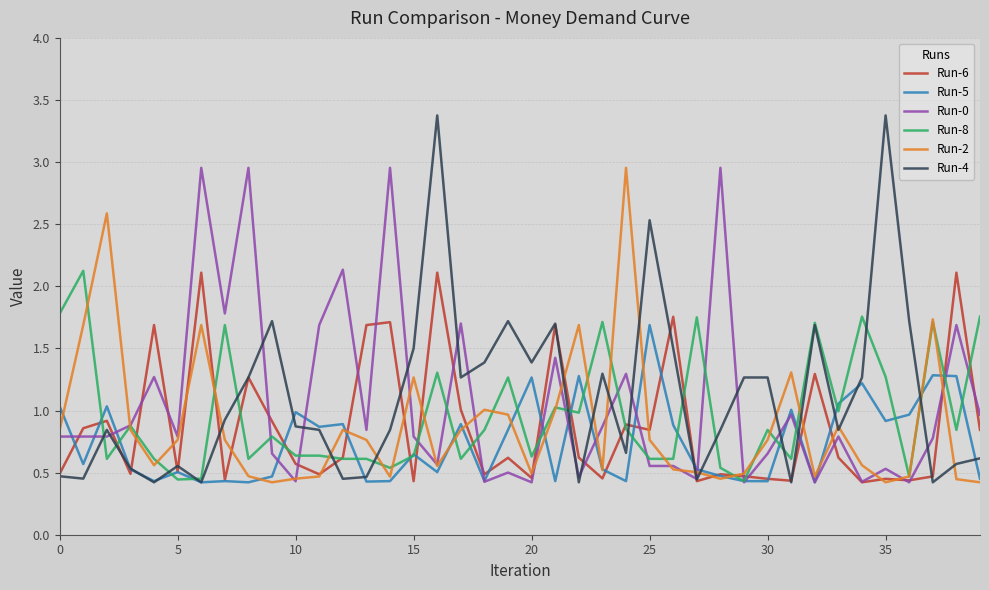

Which series has the widest spread of values?

Run-4